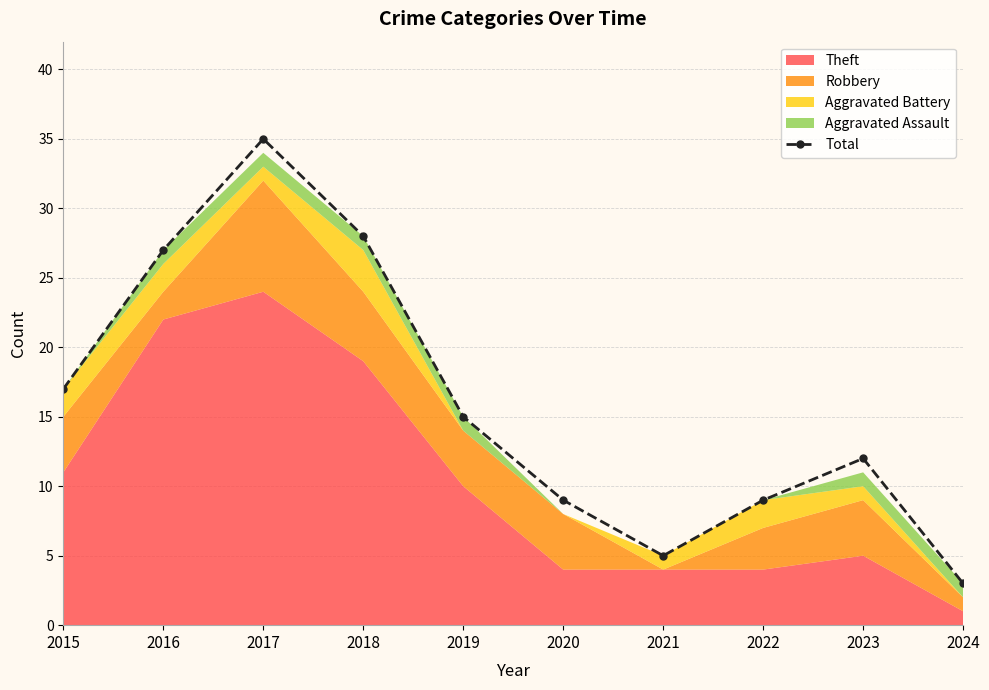

Is it true that the value at 2017 is 61?

False